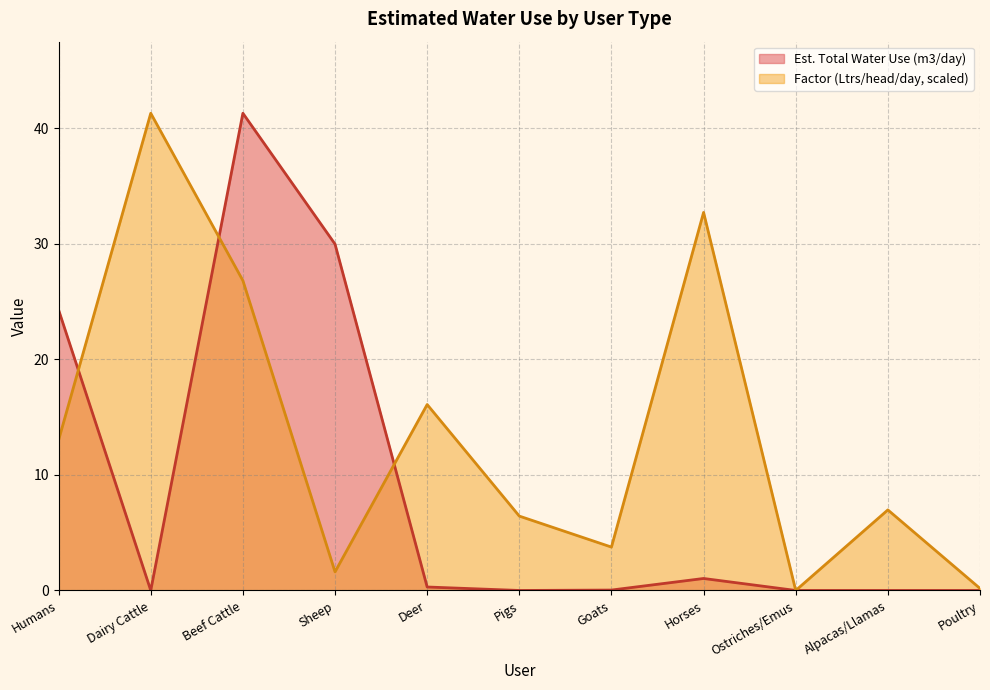

What is the difference between the Est. Total Water Use (m3/day) values at Humans and Beef Cattle?

17.0